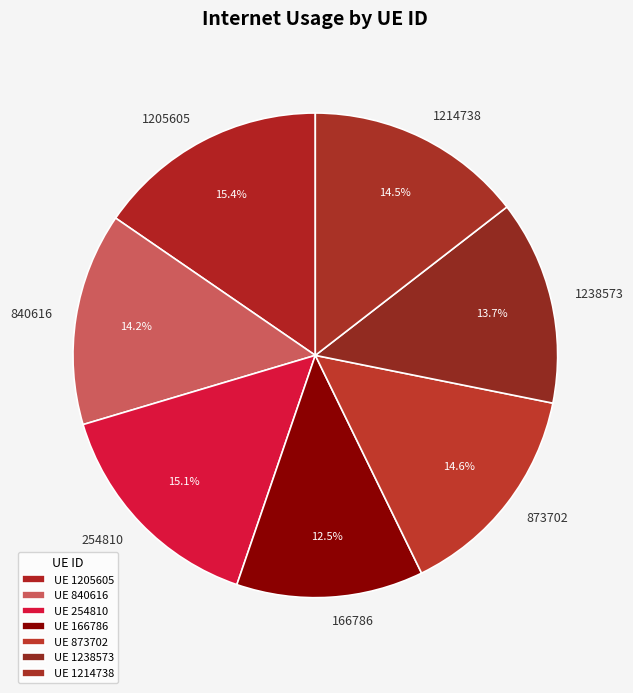

The 840616 slice represents 14% of the pie. True or false?

True